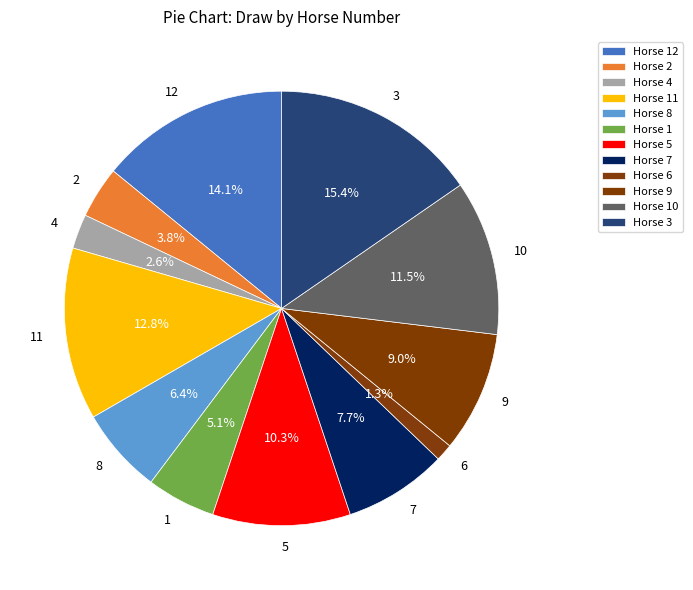

What is the largest slice in the pie chart?

3